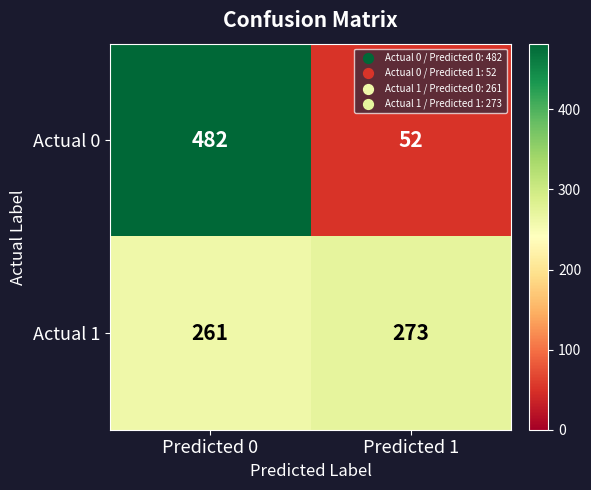

What is the difference between the highest and lowest values at Predicted 0?

221